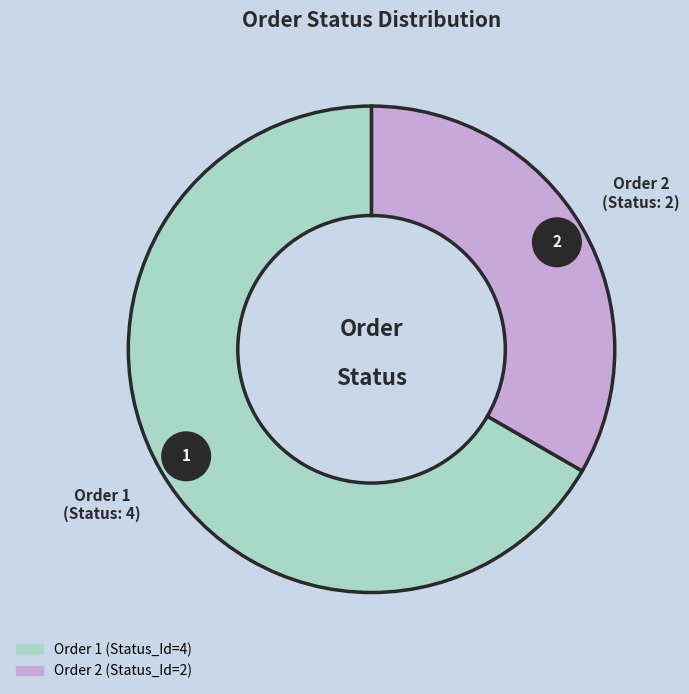

What is the ratio of the value at Order 1 to the value at Order 2?

2.0